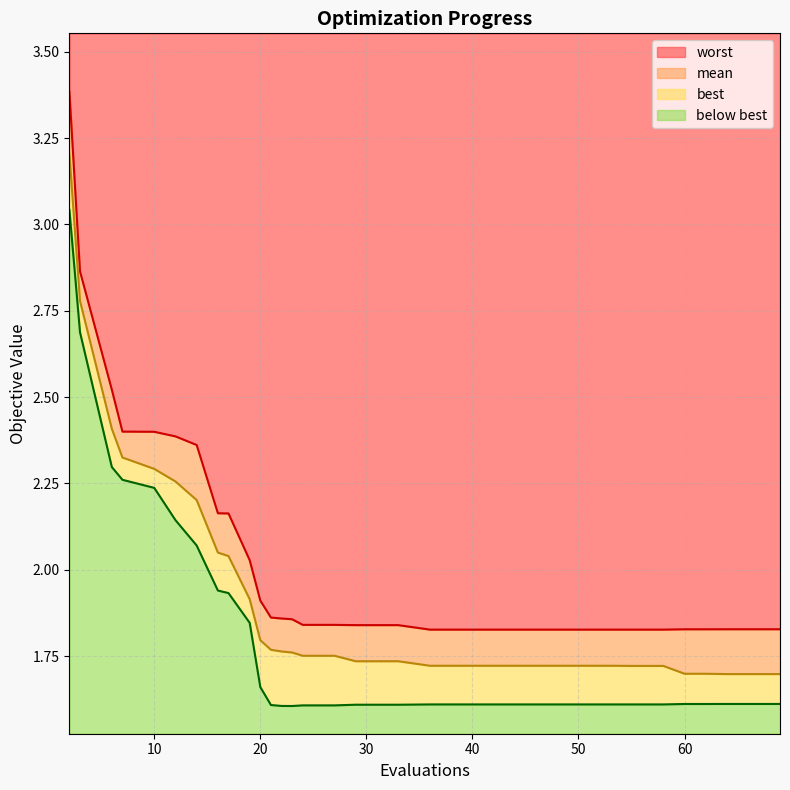

What is the value of the best point at the 4th from the left?

2.3